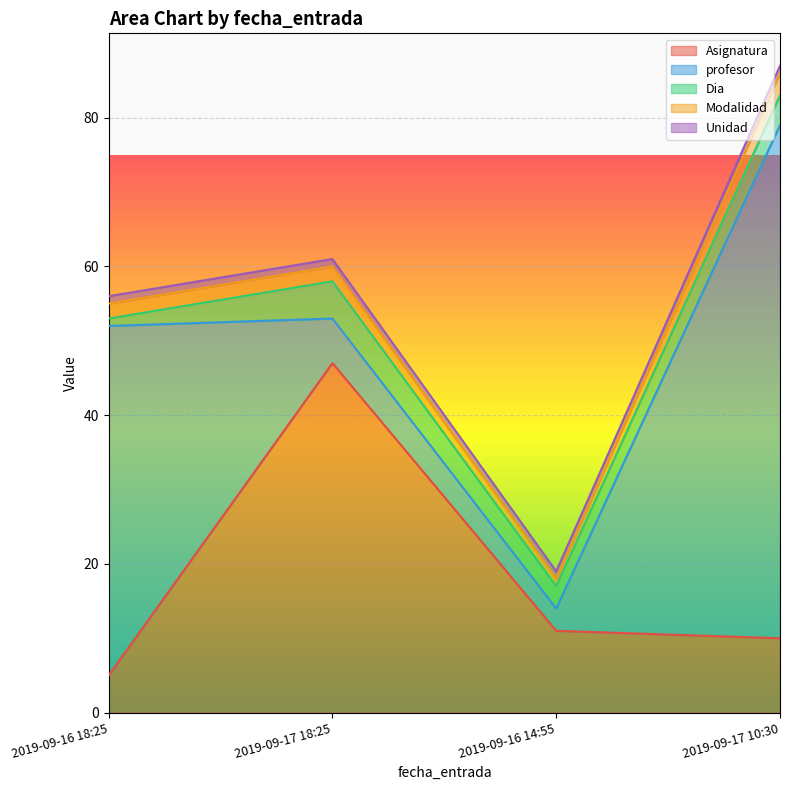

Is it true that Asignatura equals 6 at 2019-09-16 14:55?

False